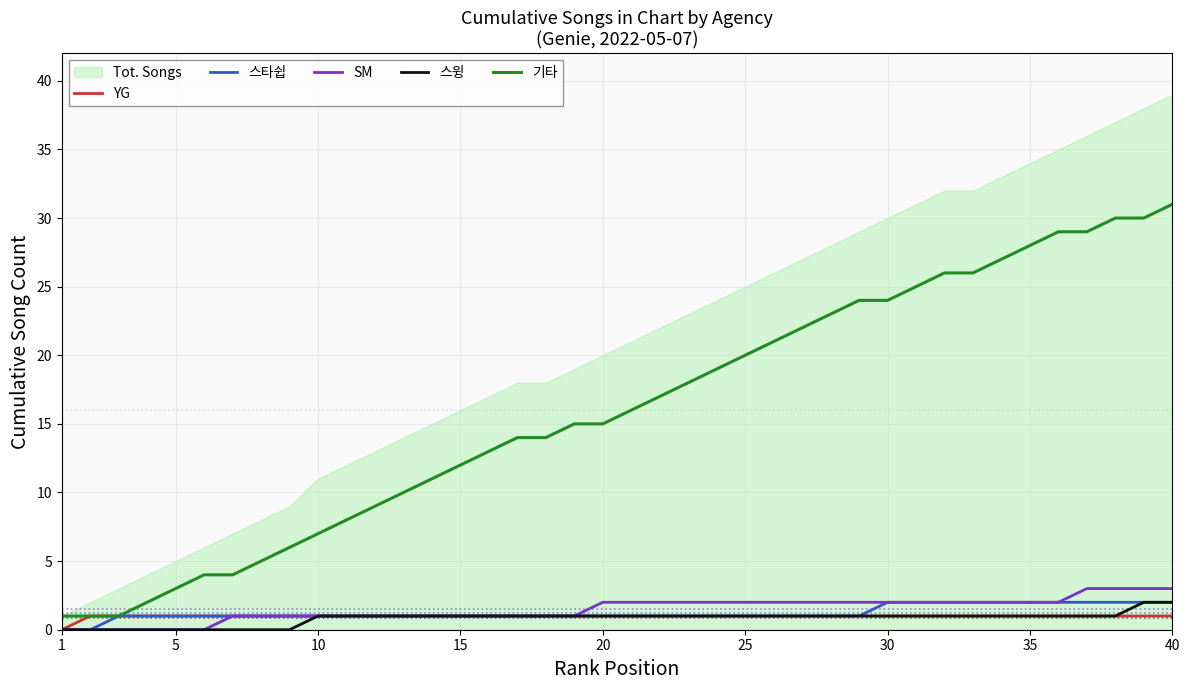

Is it true that SM equals 2 at 25?

True